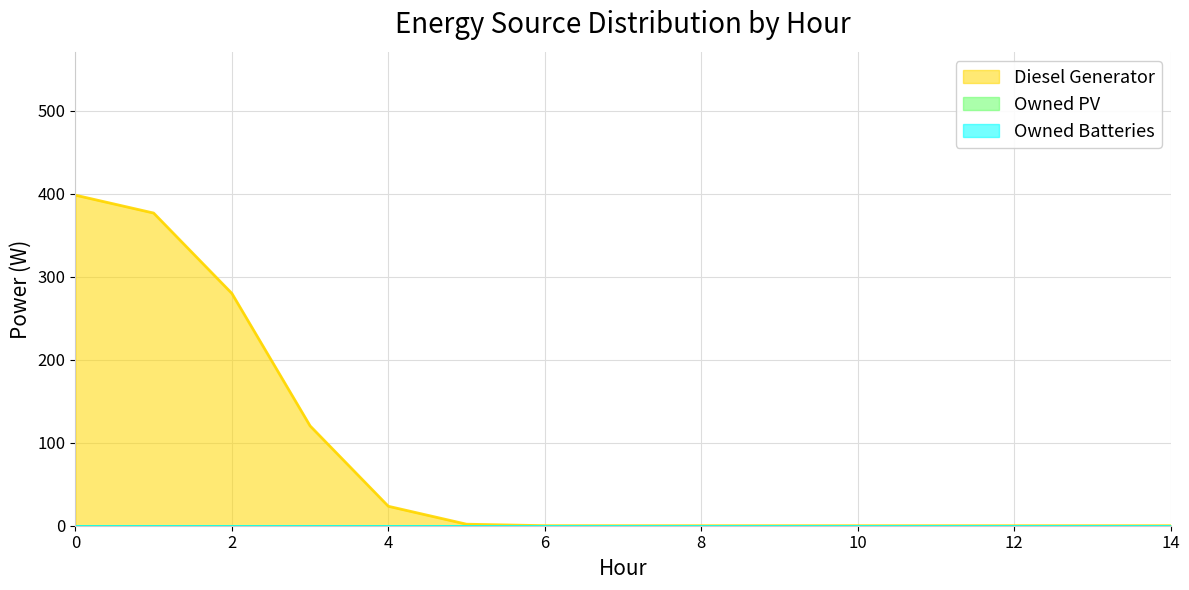

How many lines are shown in the chart?

3